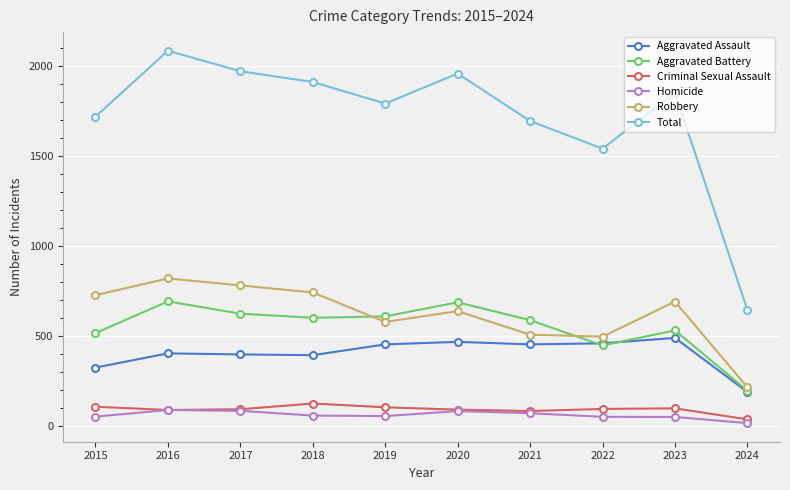

True or false: Homicide and Total cross at least once.

False